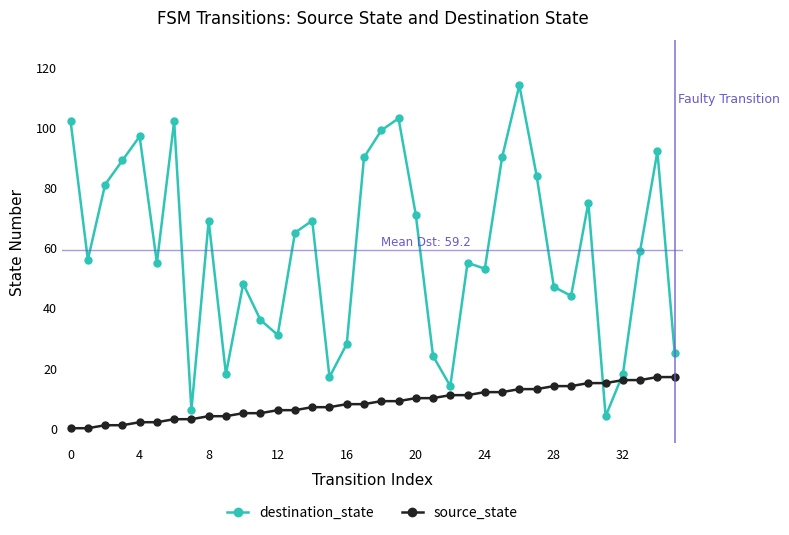

What is the sum of all destination_state values?

2130